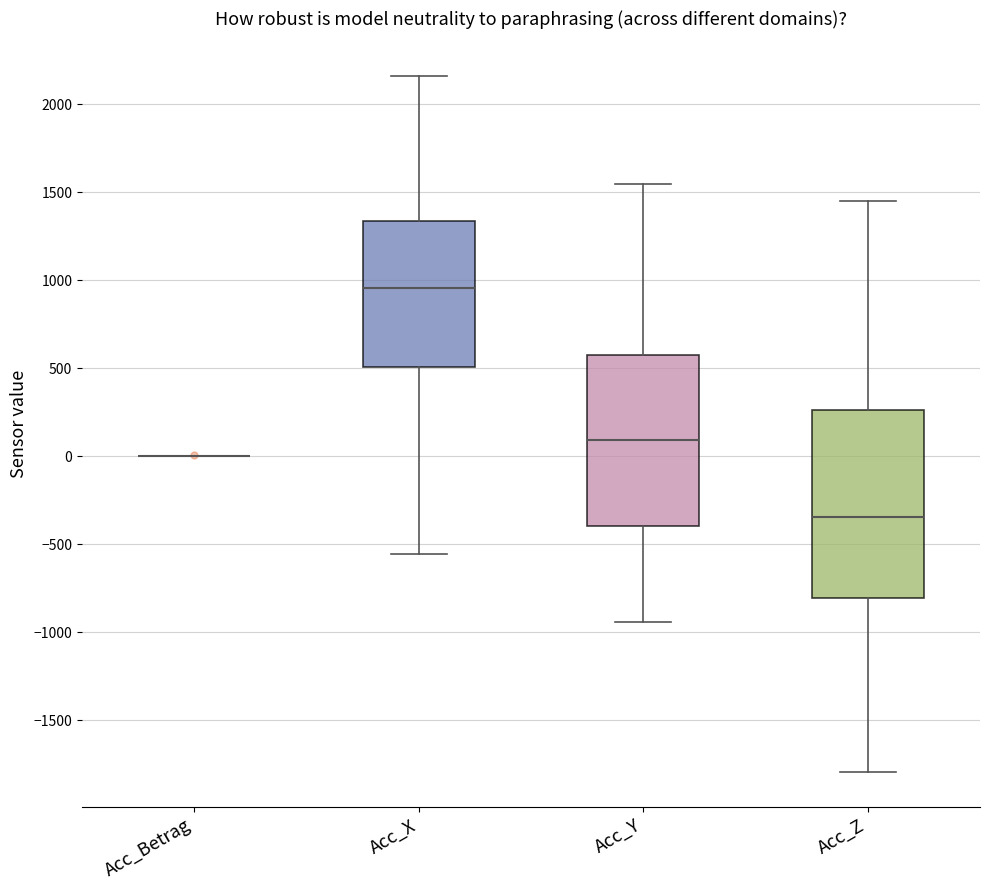

Reading left to right, transcribe this box plot: for each box, give where its median line is, the range the box spans, and where its two whiskers end, as read against the y-axis. The values are not printed on the chart, so give them approximately, as read against the axis.

Acc_Betrag: box collapsed to a line at 0, whiskers 0 to 0
Acc_X: median 950, box 500 to 1350, whiskers -550 to 2150
Acc_Y: median 100, box -400 to 550, whiskers -950 to 1550
Acc_Z: median -350, box -800 to 250, whiskers -1800 to 1450